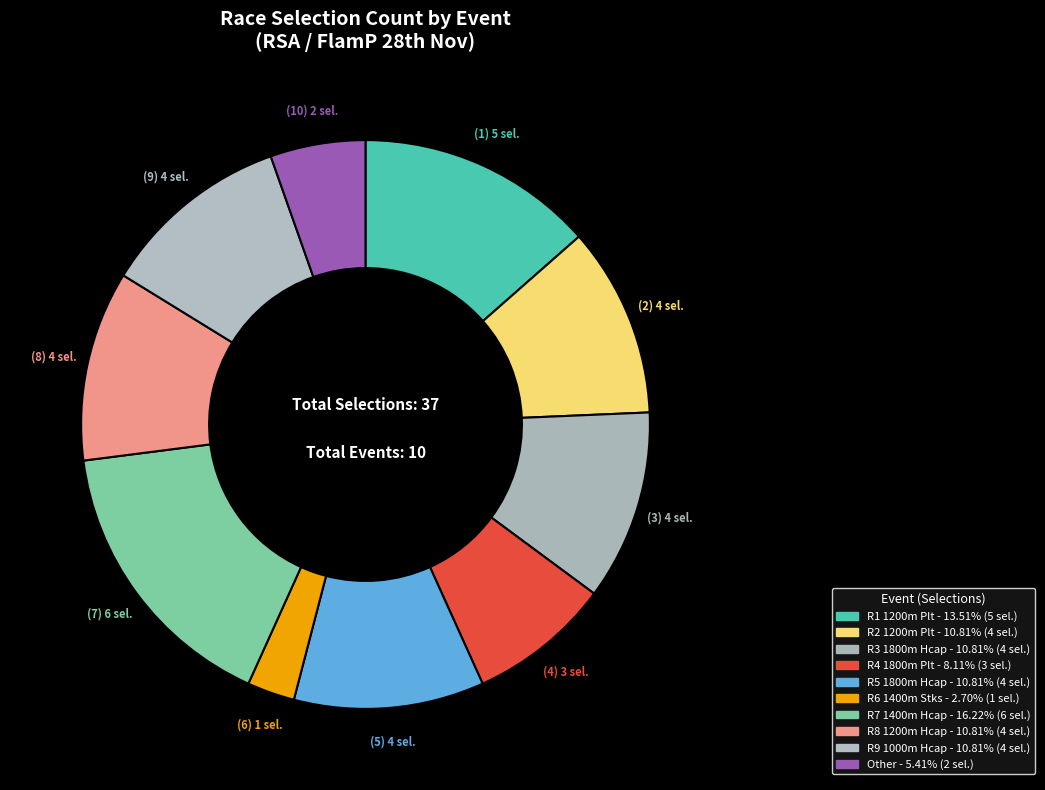

To the nearest percent, what is the average slice percentage?

10%